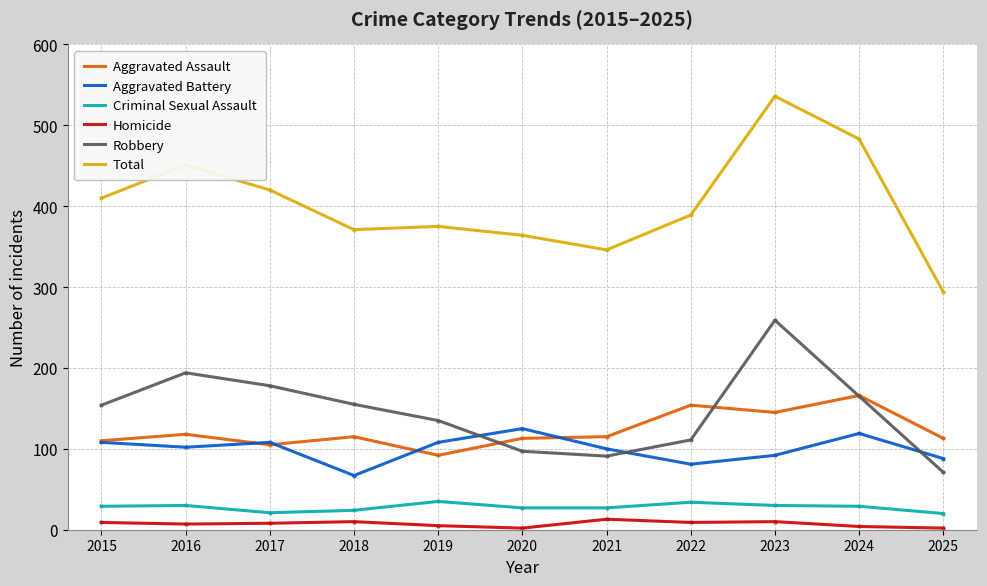

Is the value of Homicide at 2023 greater than the value of Aggravated Assault at 2018?

No